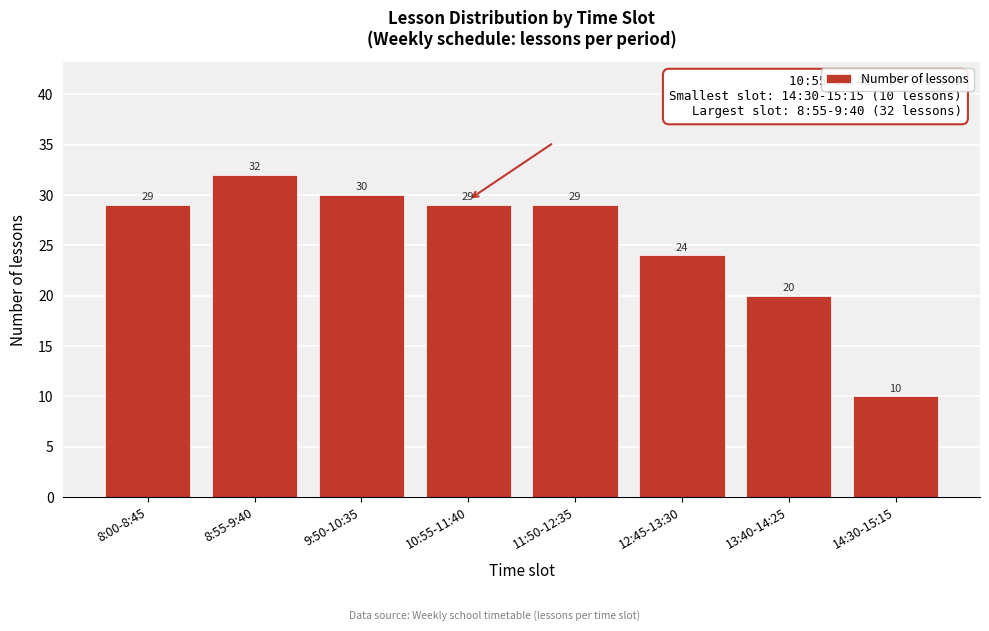

Reading left to right, what are all the values shown in this chart?

8:00-8:45=29	8:55-9:40=32	9:50-10:35=30	10:55-11:40=29	11:50-12:35=29	12:45-13:30=24	13:40-14:25=20	14:30-15:15=10